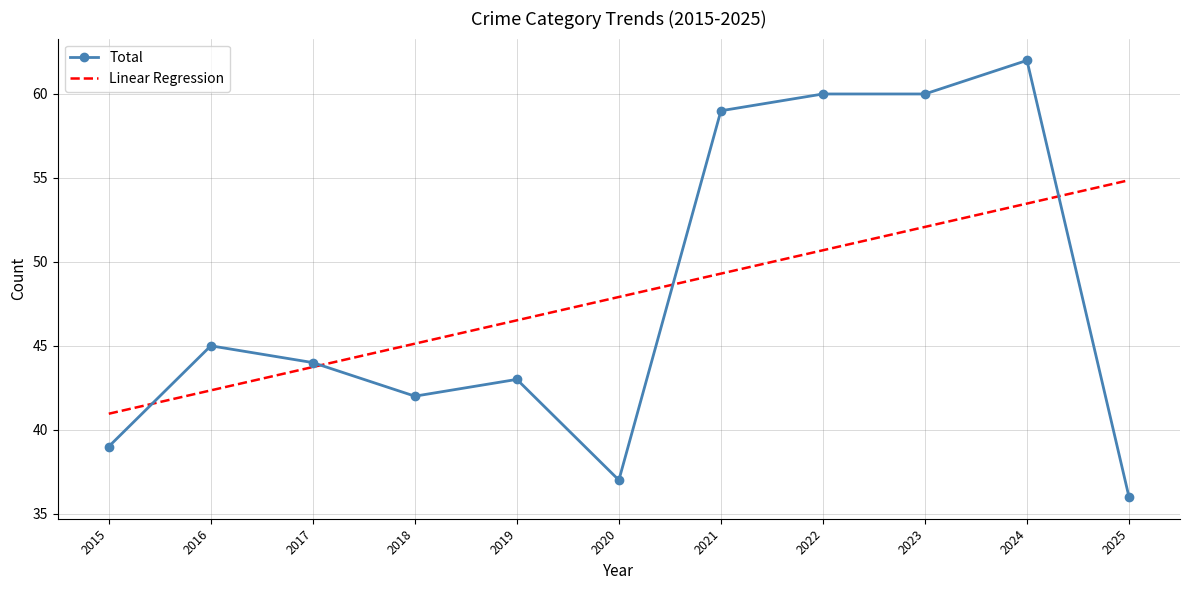

Reading right to left, extract all data points from this chart.

Total: 2025=36.0	2024=62.0	2023=60.0	2022=60.0	2021=59.0	2020=37.0	2019=43.0	2018=42.0	2017=44.0	2016=45.0	2015=39.0
Linear Regression: 2025=54.9	2024=53.5	2023=52.1	2022=50.7	2021=49.3	2020=47.9	2019=46.5	2018=45.1	2017=43.7	2016=42.3	2015=41.0